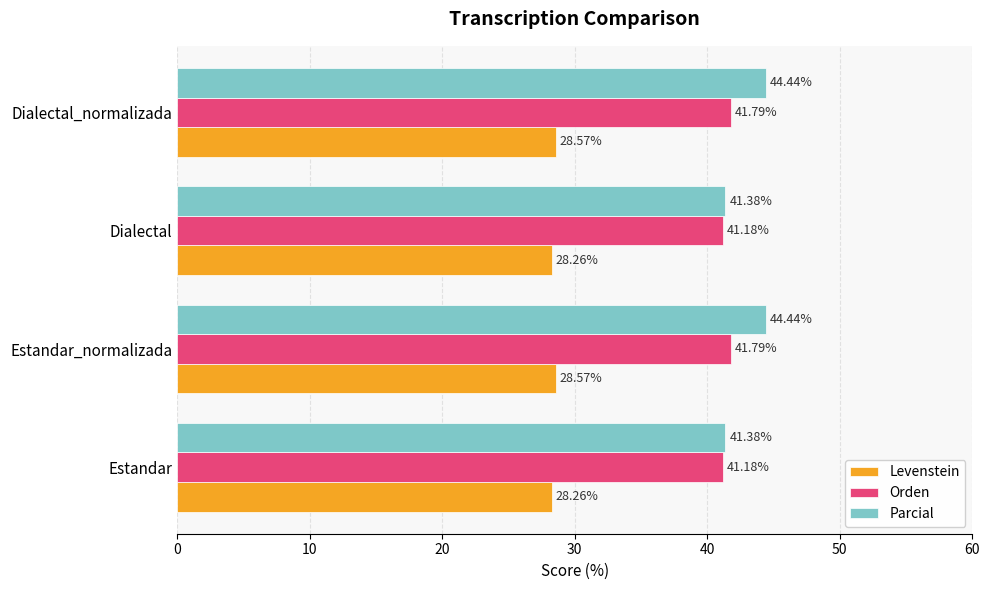

What is the spread (max minus min) of values at Estandar?

13.1